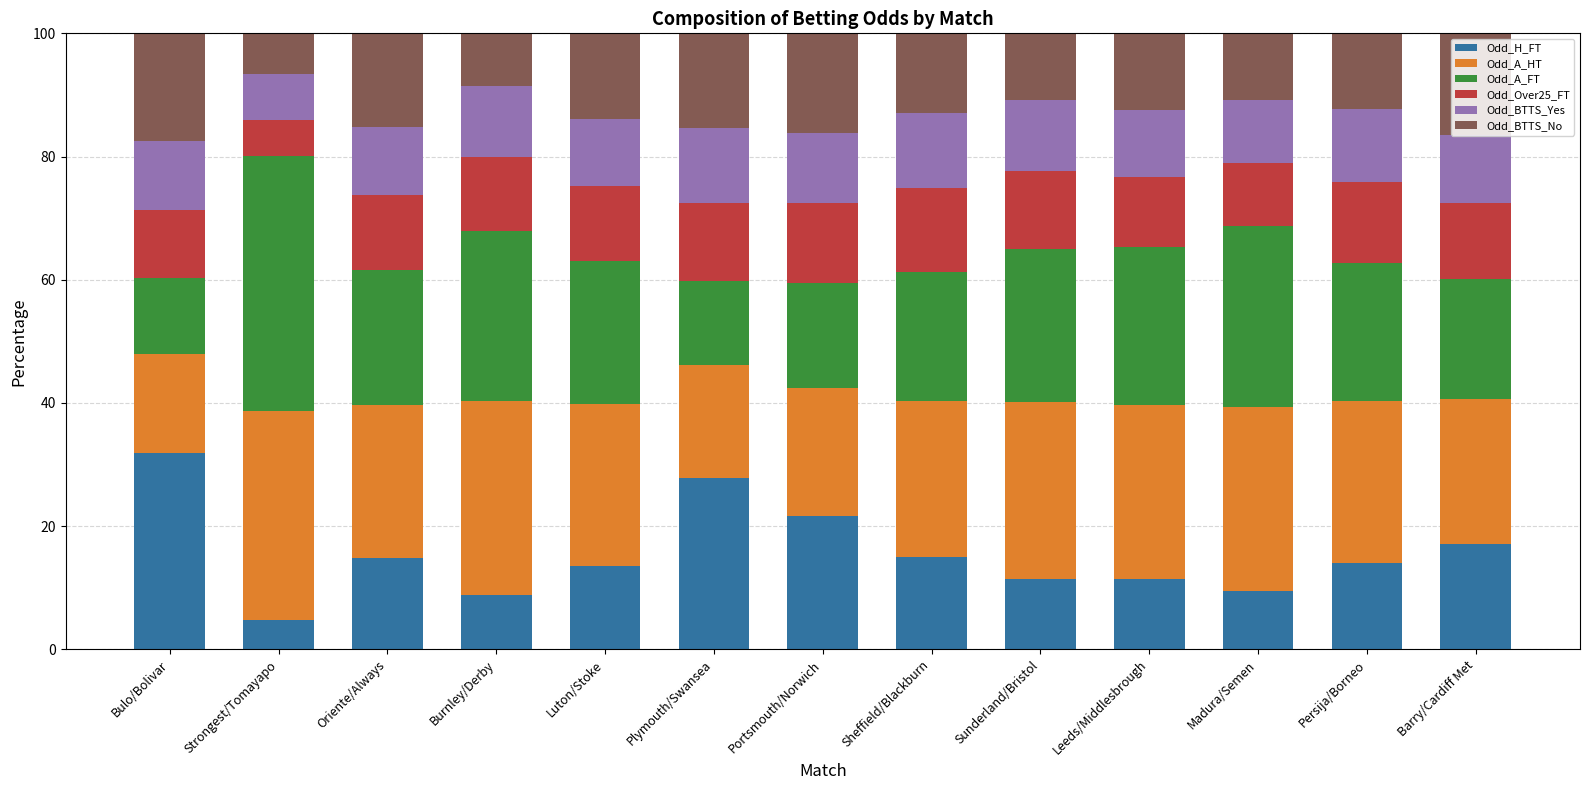

What is the difference between the Odd_H_FT values at Sheffield/Blackburn and Barry/Cardiff Met?

2.1